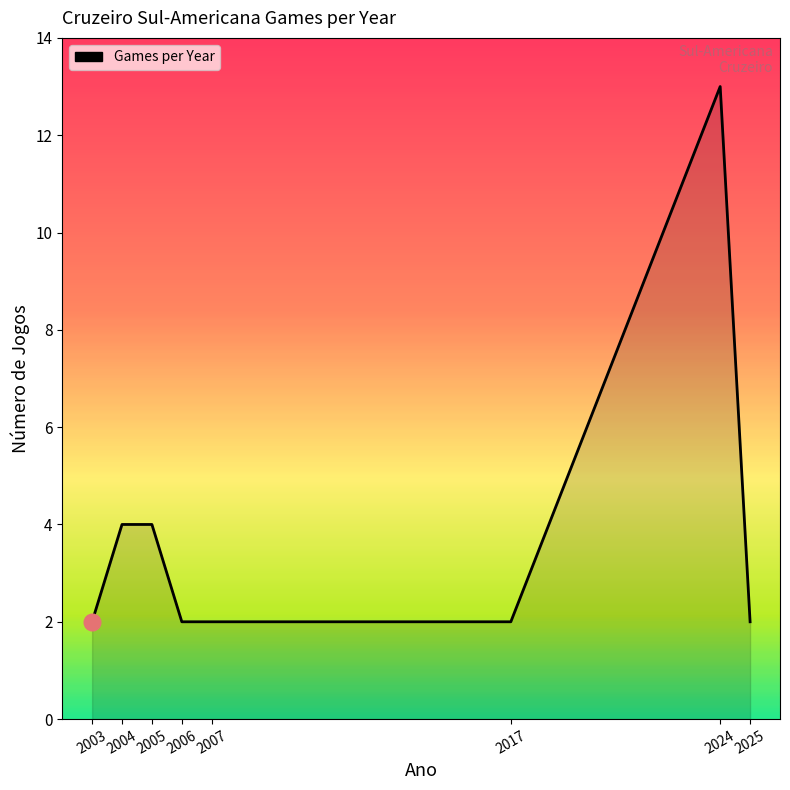

Which has a higher value, 2025 or 2024?

2024